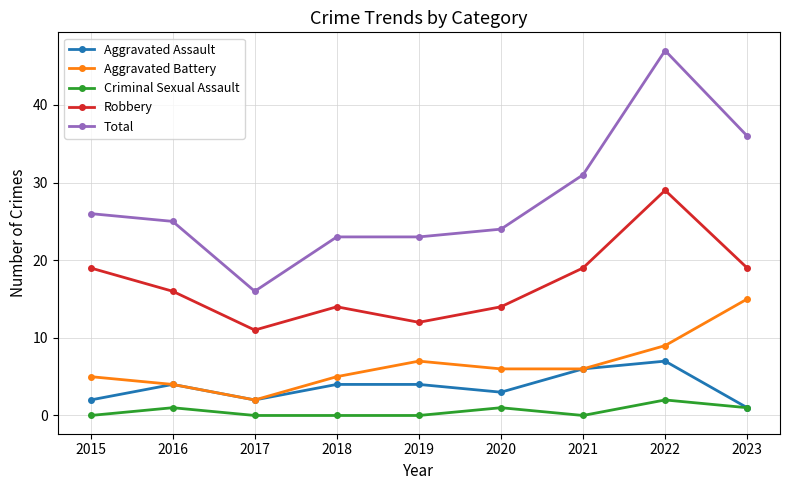

True or false: Robbery and Criminal Sexual Assault intersect in this chart.

False